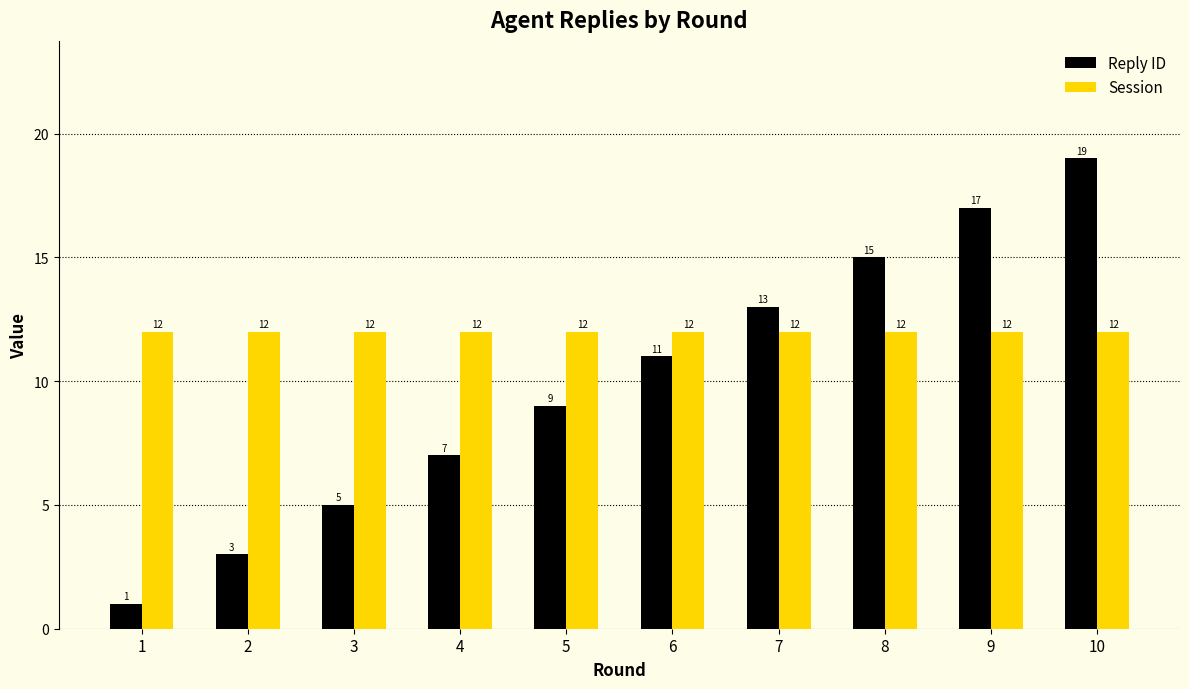

What value does the Reply ID series have at 9, to the nearest 5?

15